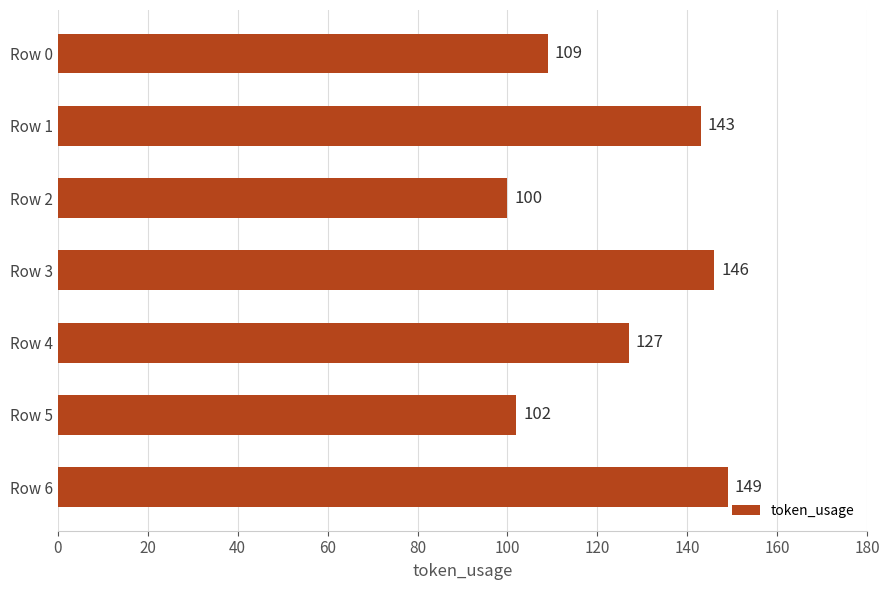

Is it true that the value at Row 4 is 190?

False